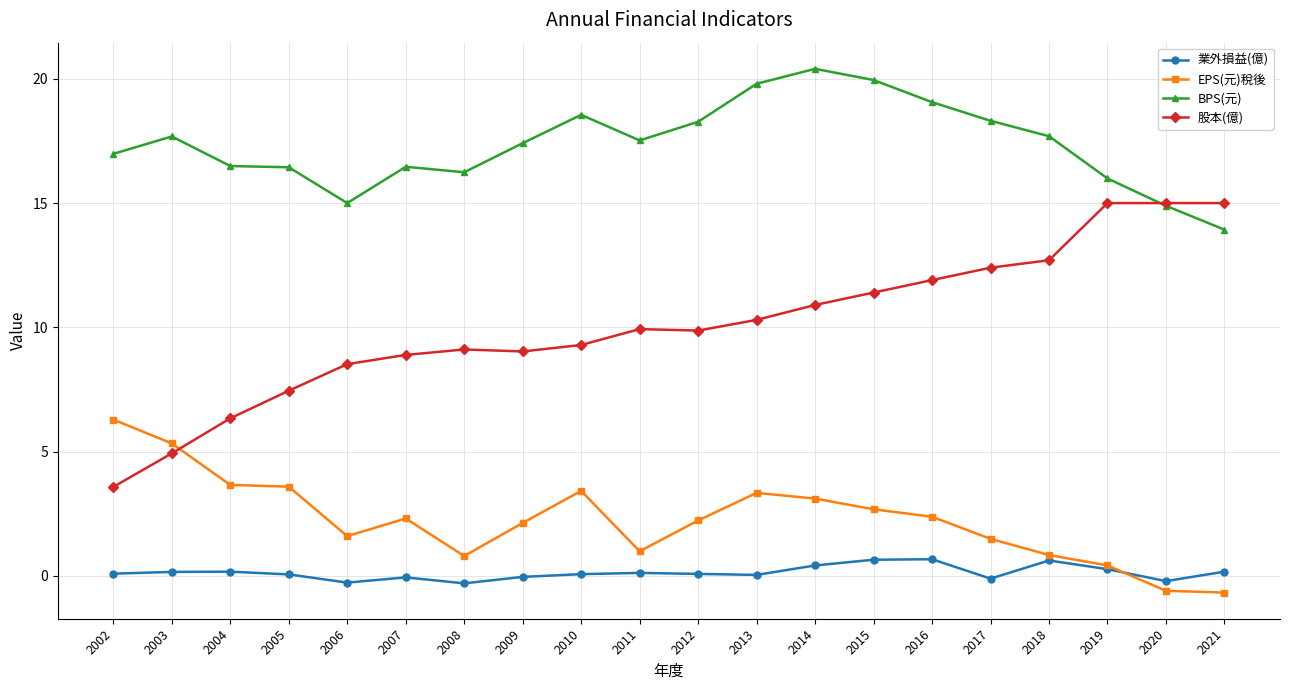

What is the average value of the 業外損益(億) series?

0.1